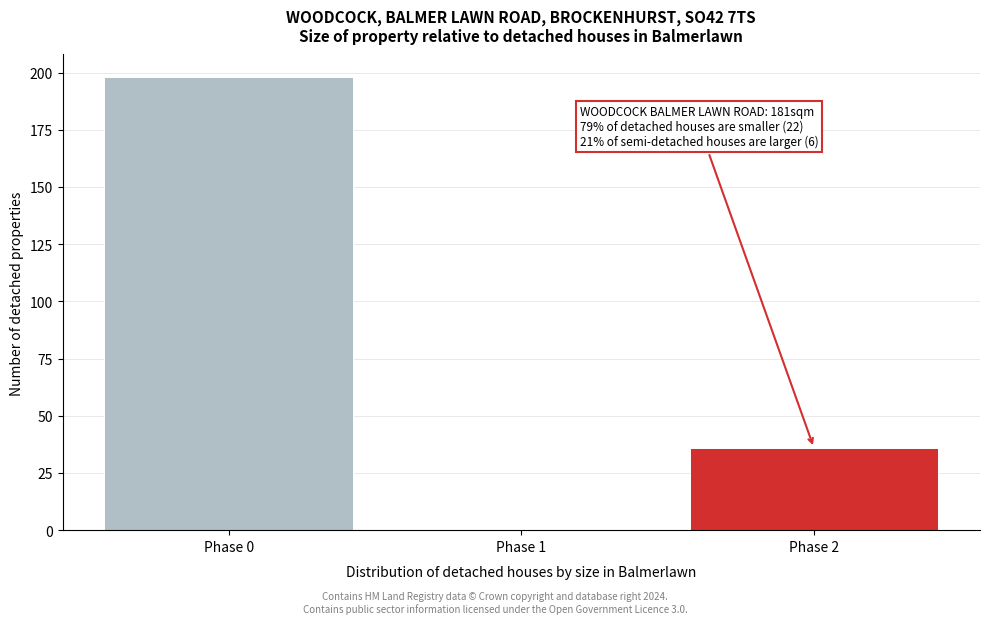

Over which range of the x-axis is the bar tallest?

-0.5 to 0.5